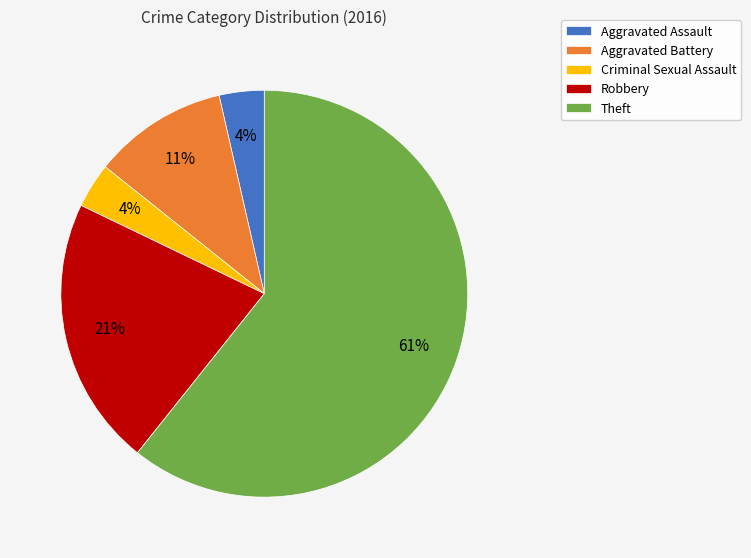

To the nearest percent, what percentage of the pie is Aggravated Battery?

11%